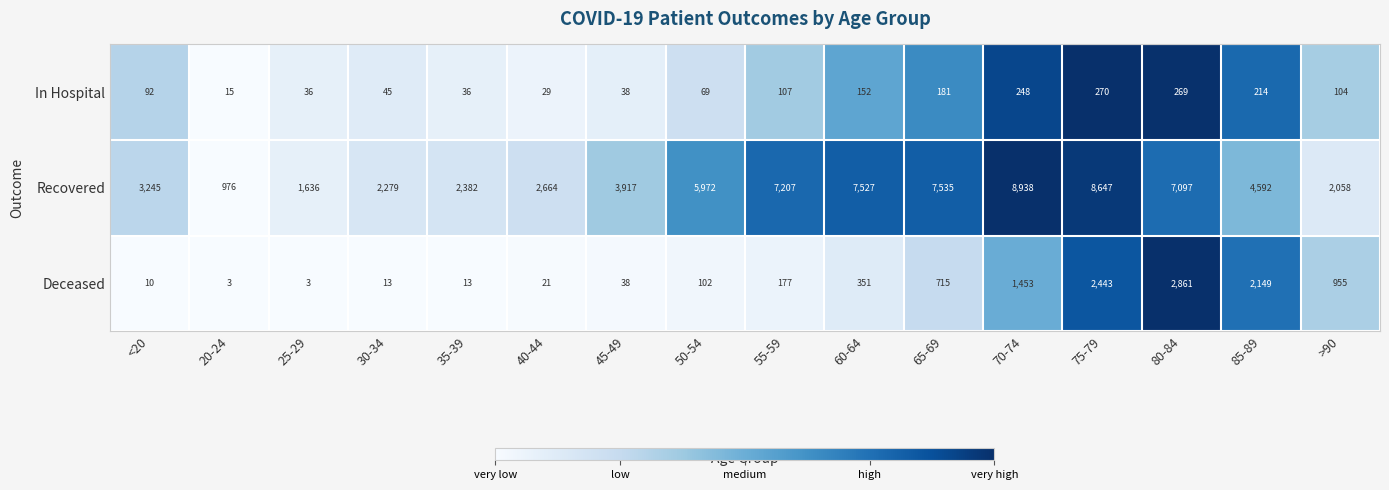

The Deceased series shows 5 at 35-39. True or false?

False